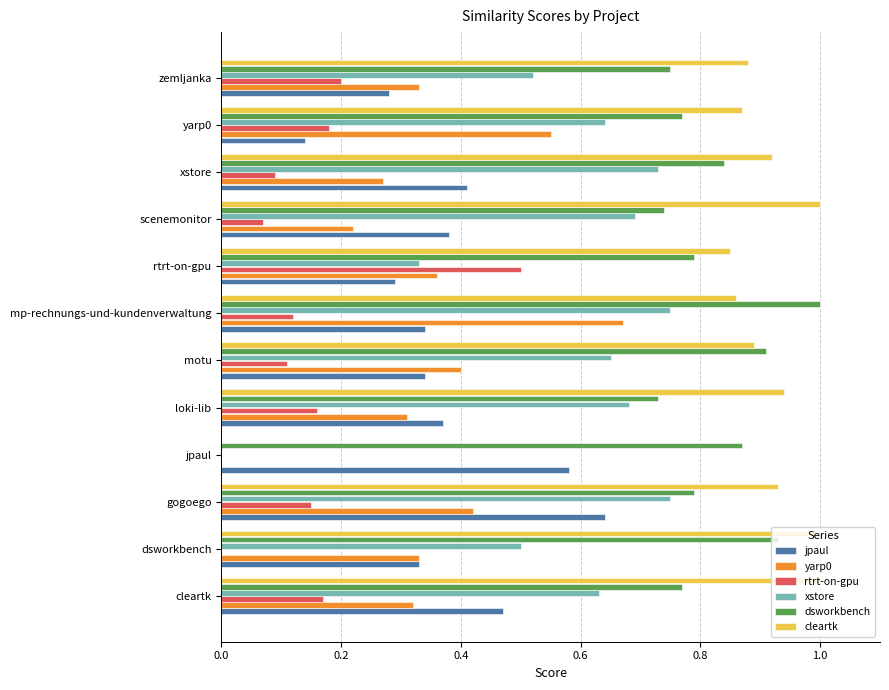

True or false: jpaul has a value of 0.5 at motu.

False